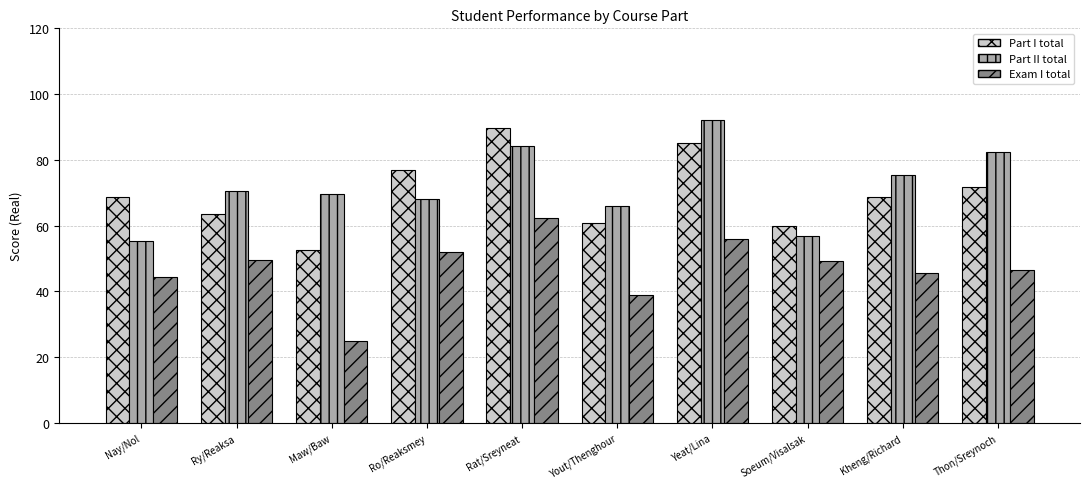

How many data points in Part I total are above 68?

6